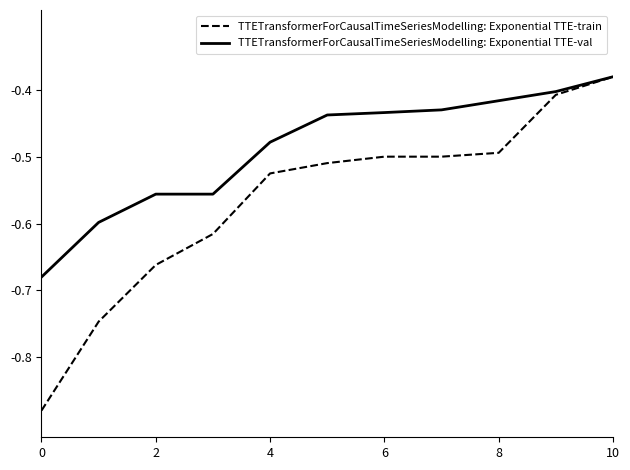

Which series has the largest range (max minus min)?

TTETransformerForCausalTimeSeriesModelling: Exponential TTE-train